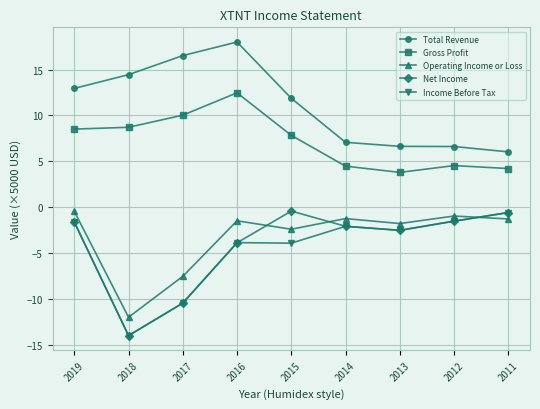

True or false: Gross Profit and Income Before Tax cross at least once.

False